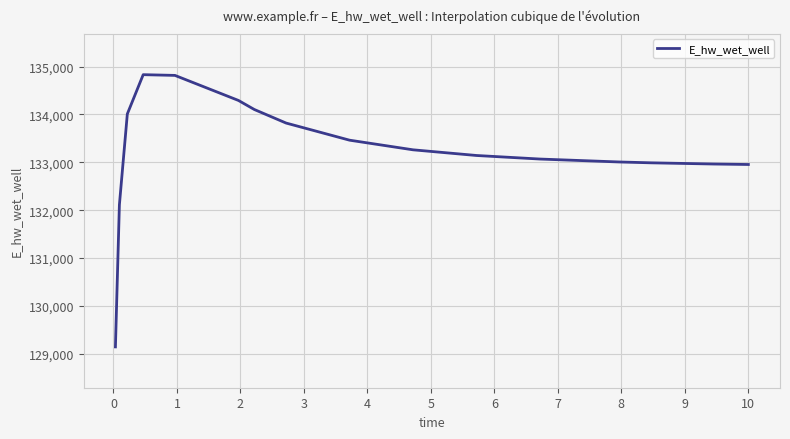

What is the greatest value displayed?

134831.7